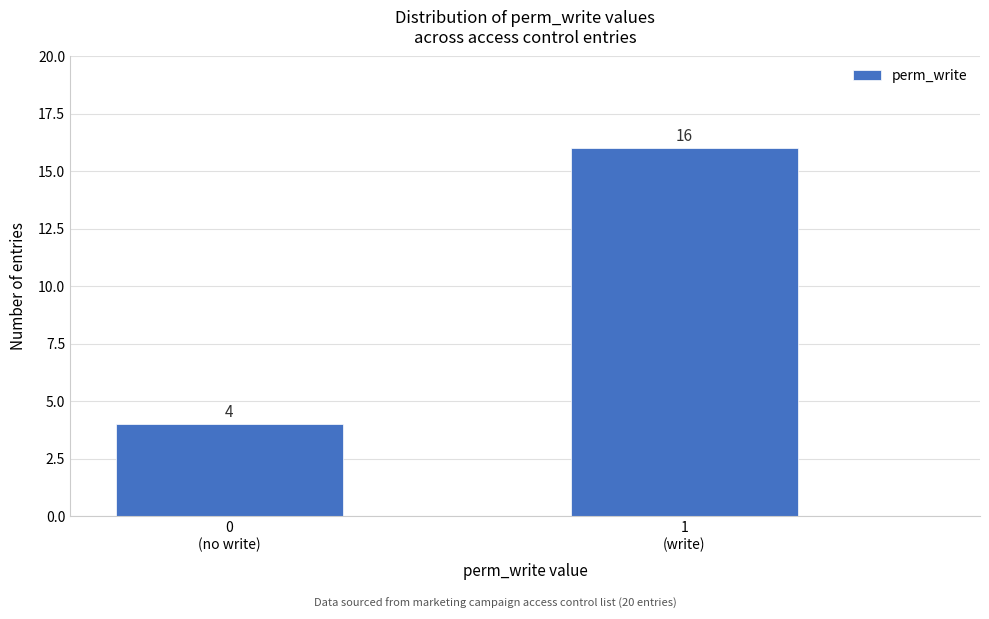

Reading left to right, extract all data points from this chart.

4	16